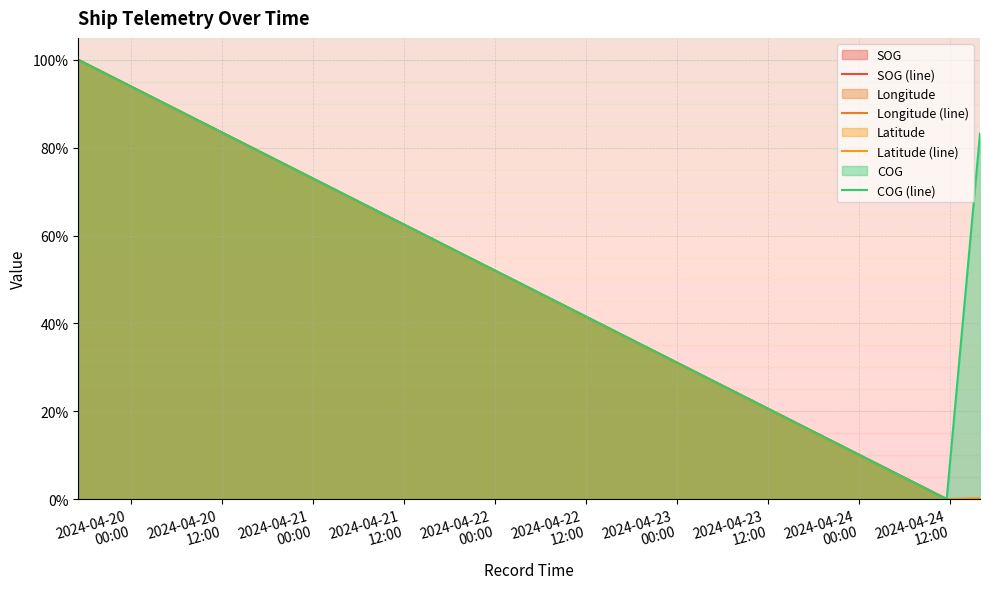

Is it true that COG (line) equals 26.7 at 2024-04-23
00:00?

False